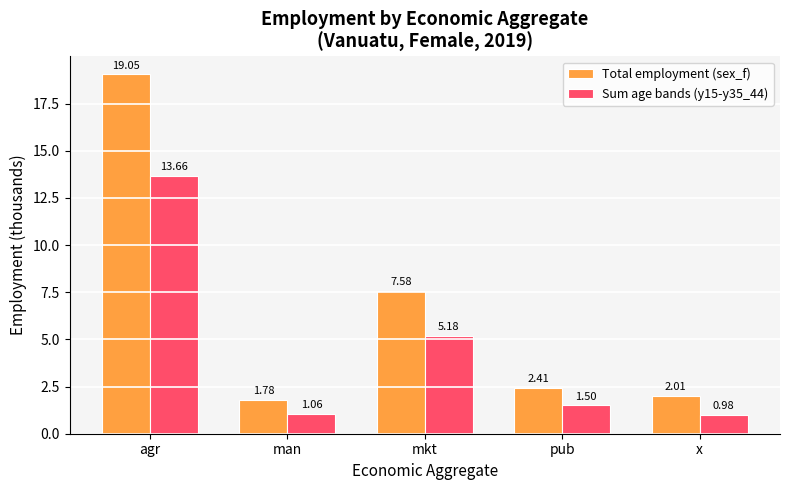

What is the total value across all series at pub?

3.9